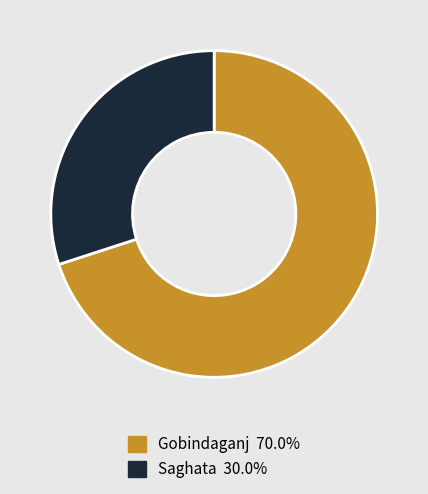

Which slice is the smallest?

Saghata